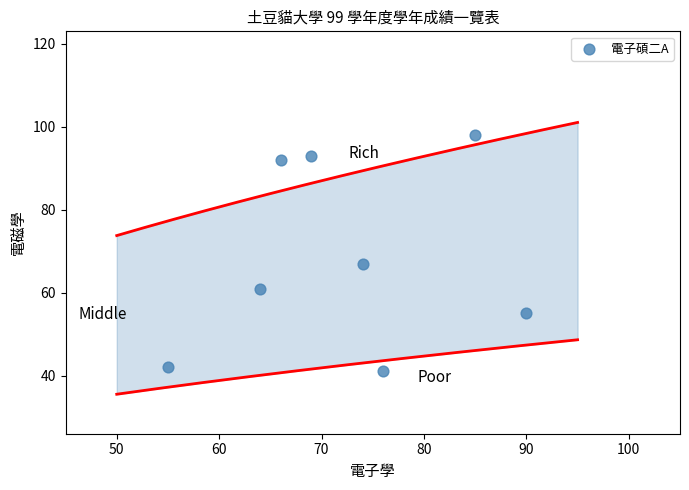

What Y value in the scatter plot is closest to 69?

67